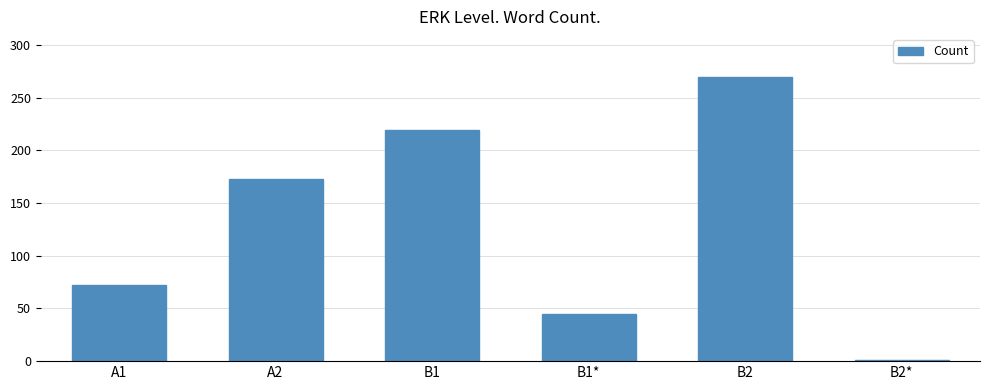

Approximately how many times larger is the value at B1* compared to B2?

0.2